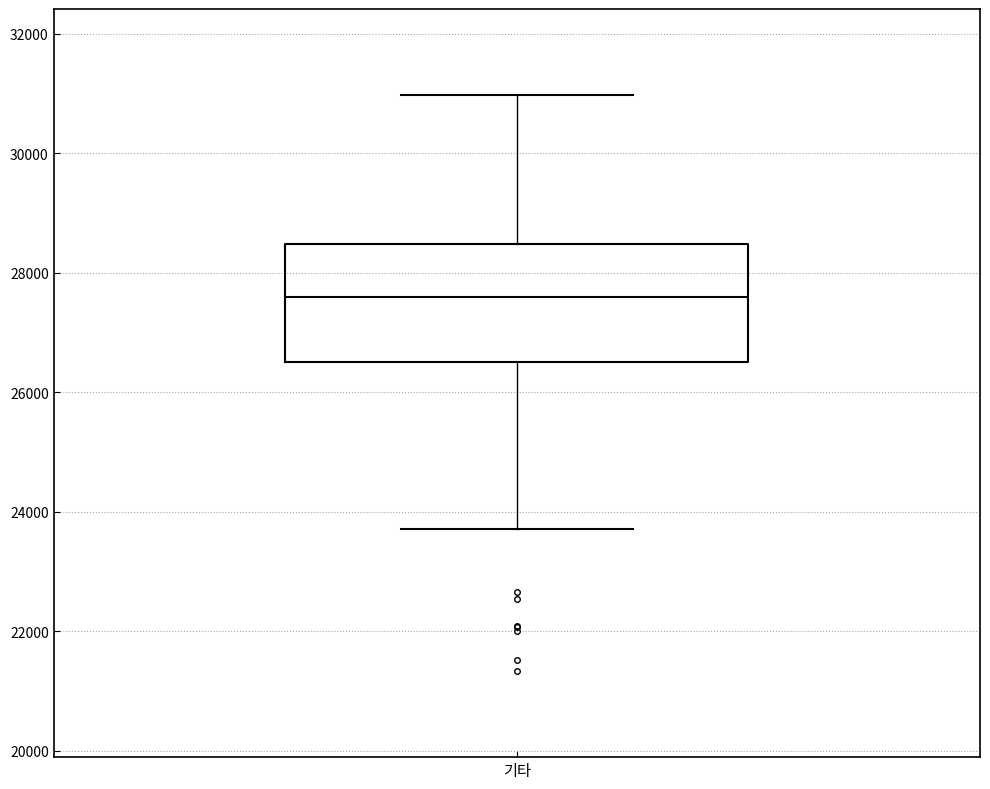

Transcribe this box plot: give where the median line is, the range the box spans, and where the two whiskers end, as read against the y-axis. The values are not printed on the chart, so give them approximately, as read against the axis.

median 27600, box 26400 to 28400, whiskers 23800 to 31000